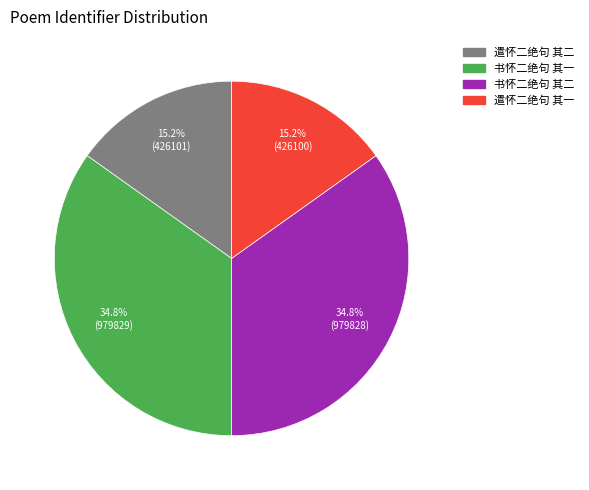

How much of the chart is everything except 书怀二绝句 其一?

65.2%